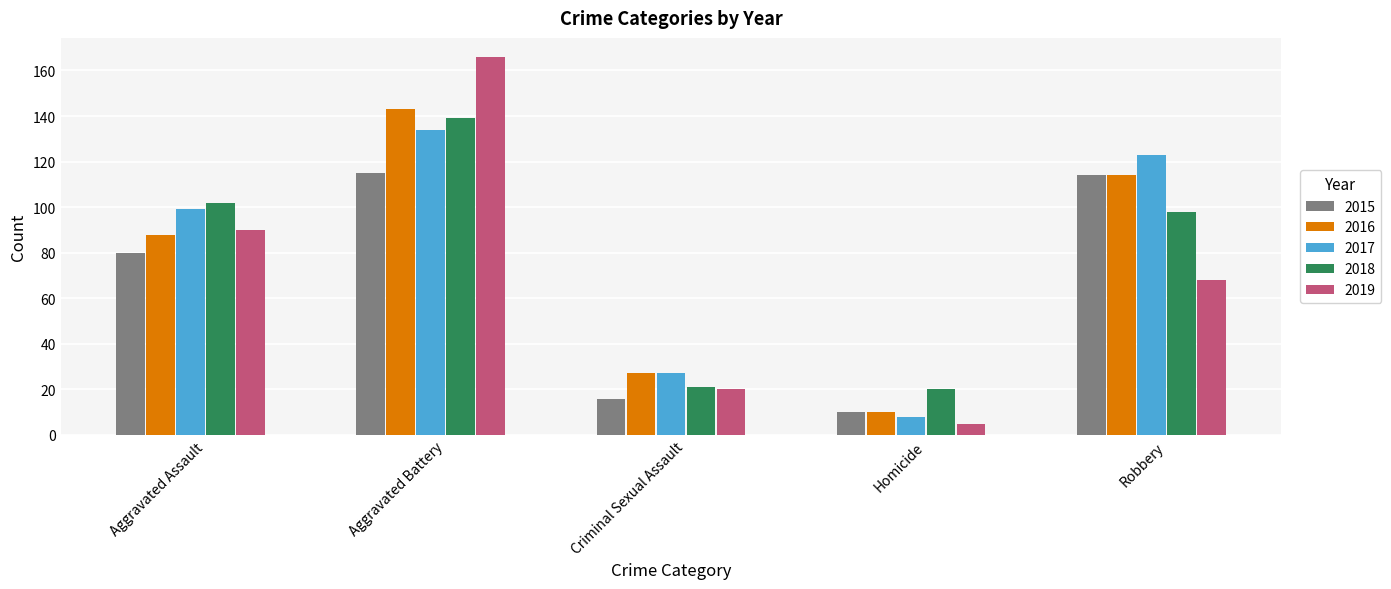

At how many categories does at least one series exceed 150?

1